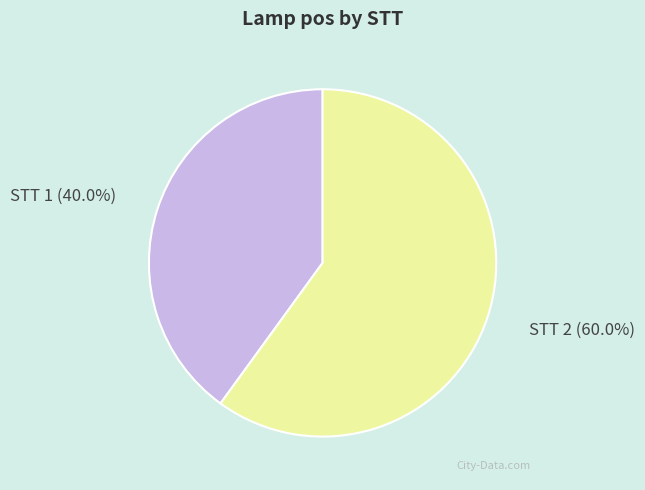

How much of the chart is everything except STT 2 (60.0%)?

40.0%